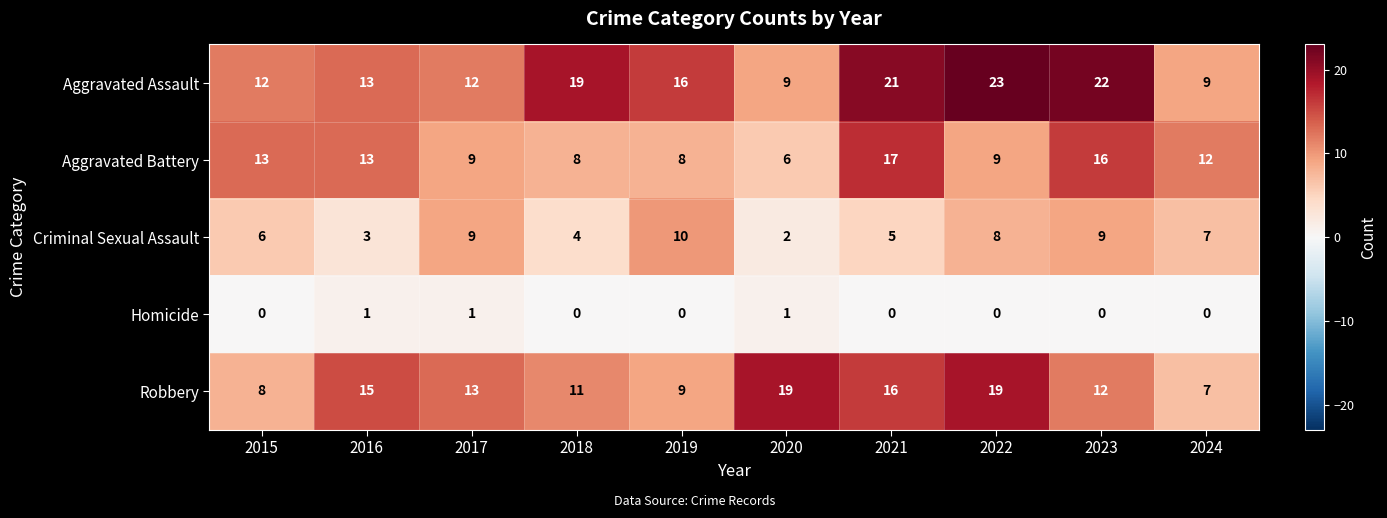

Rank the series by their maximum value, from lowest to highest.

Homicide, Criminal Sexual Assault, Aggravated Battery, Robbery, Aggravated Assault